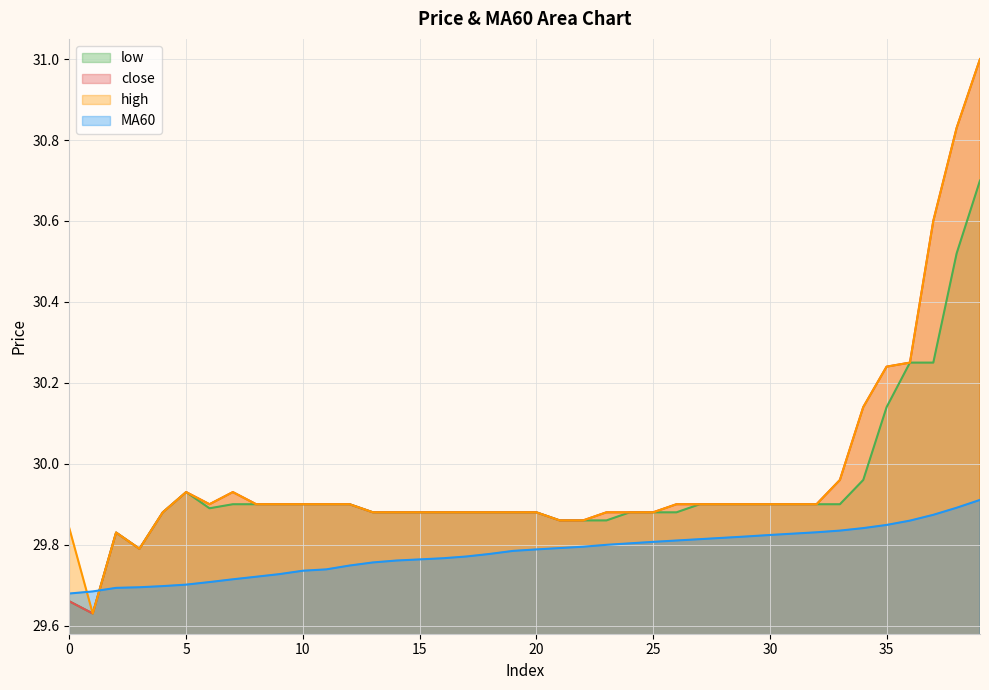

What are all the series names shown in the legend?

low, close, high, MA60